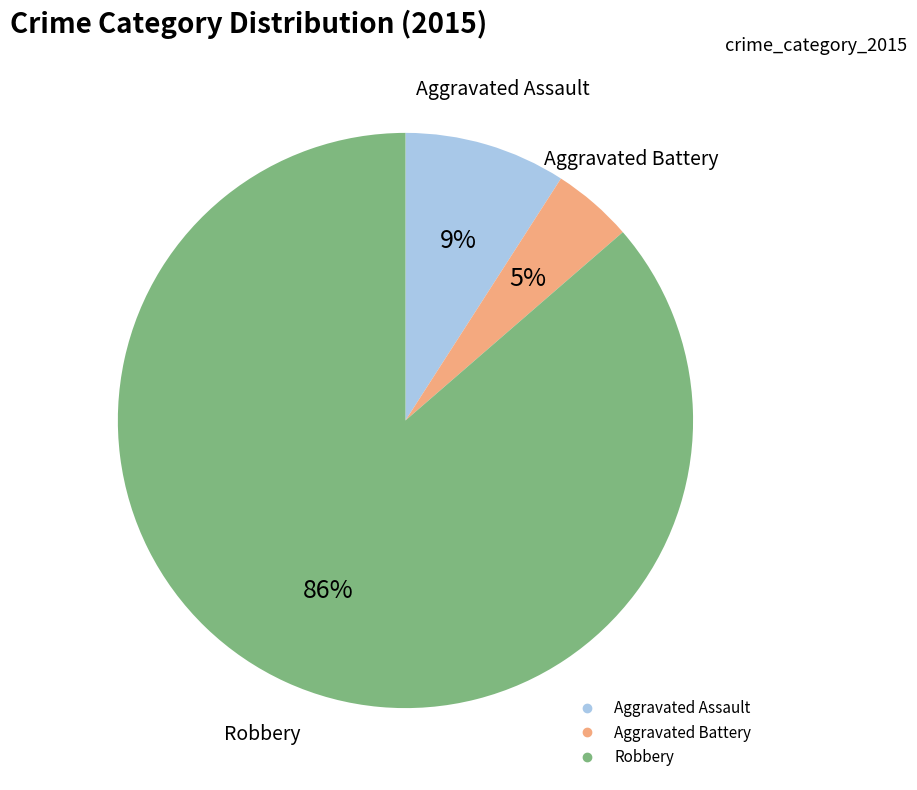

Does any single category account for the majority?

Yes